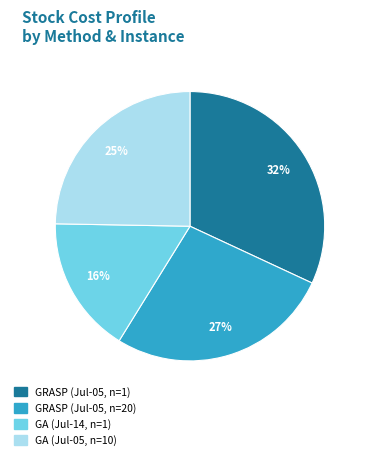

To the nearest percent, what is the average slice percentage?

25%